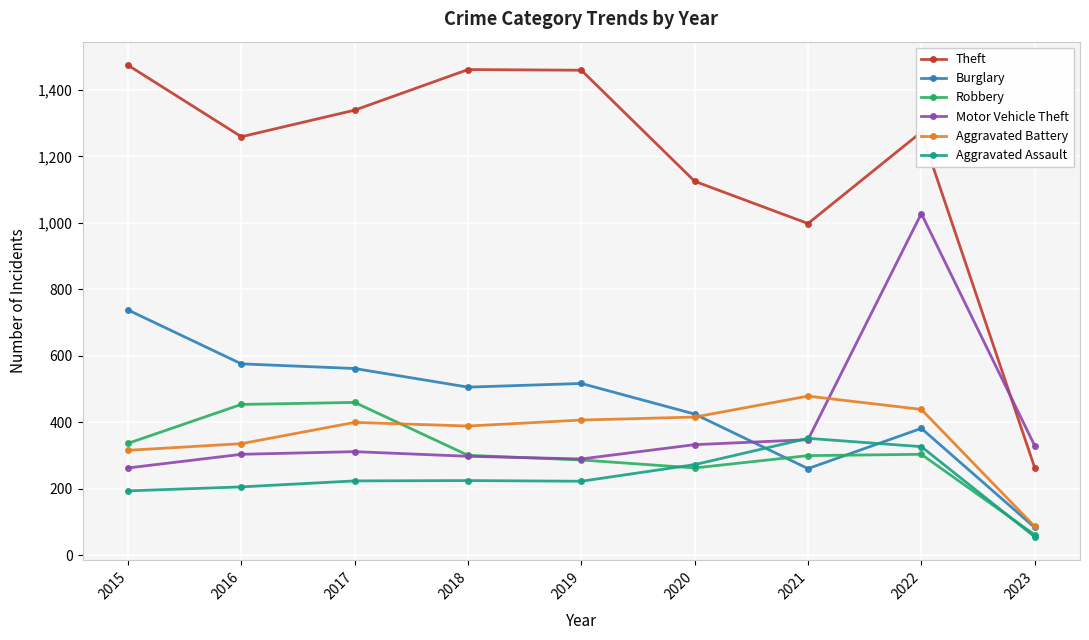

In Theft, how many points are higher than both neighbors (excluding endpoints)?

2